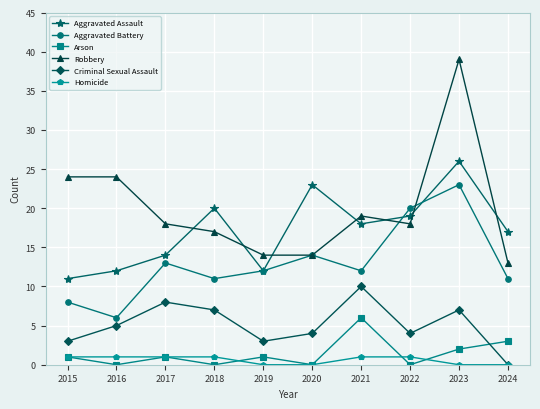

What are all the series names shown in the legend?

Aggravated Assault, Aggravated Battery, Arson, Robbery, Criminal Sexual Assault, Homicide